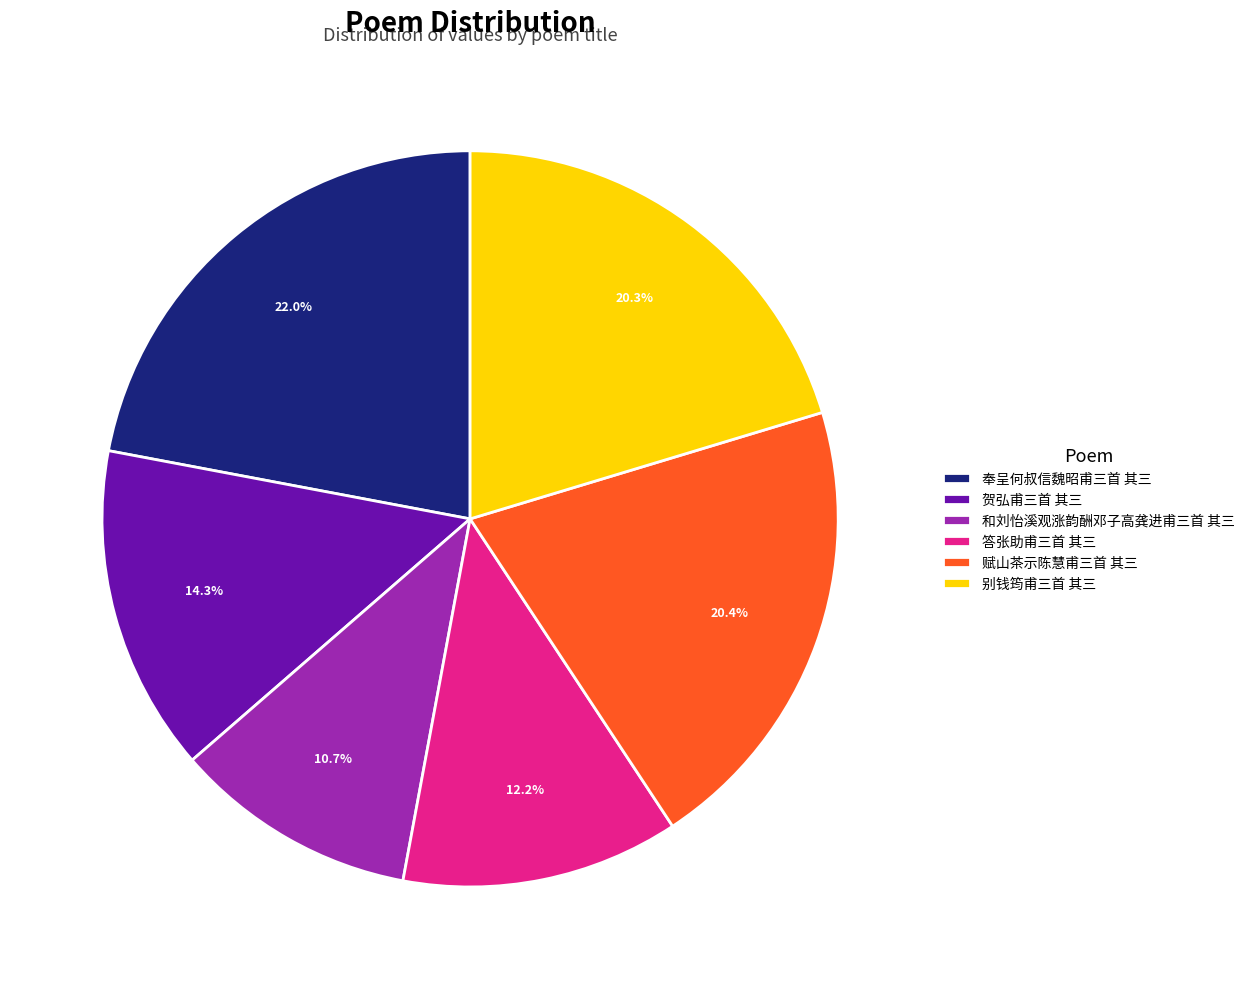

What is the largest slice in the pie chart?

奉呈何叔信魏昭甫三首 其三